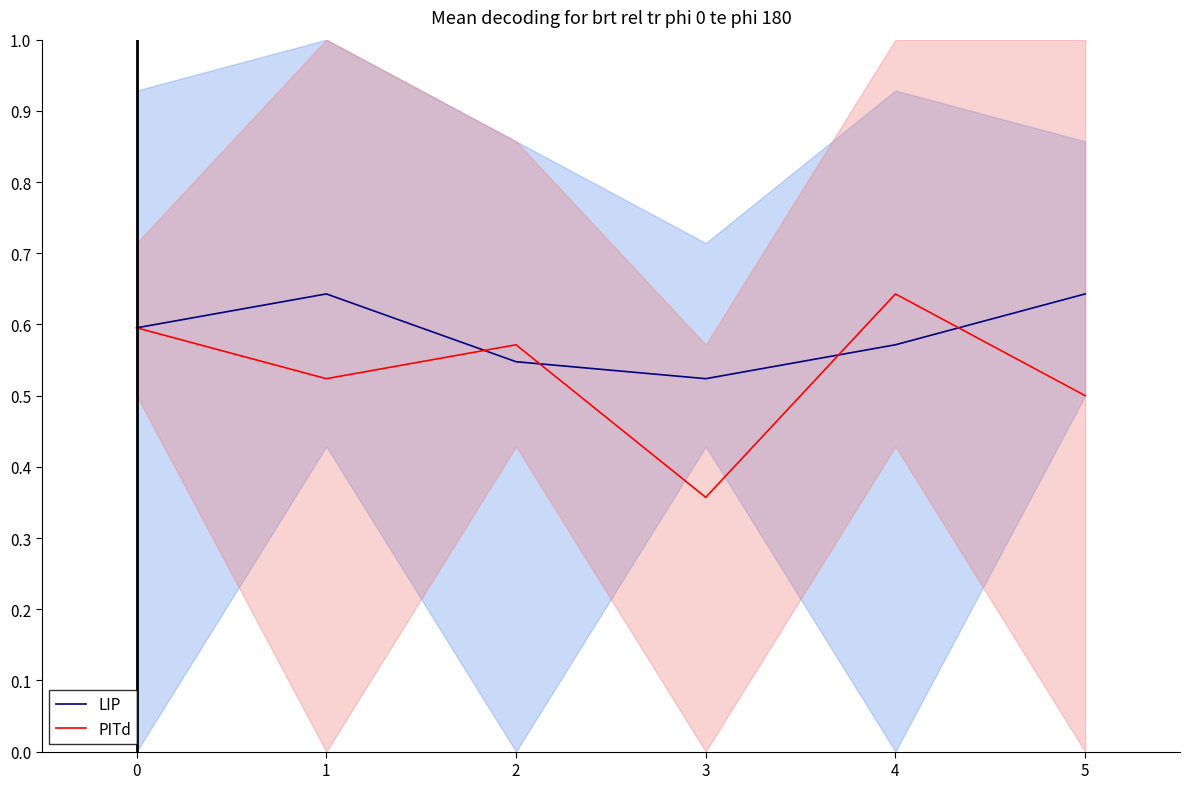

At how many categories does at least one series exceed 0?

6